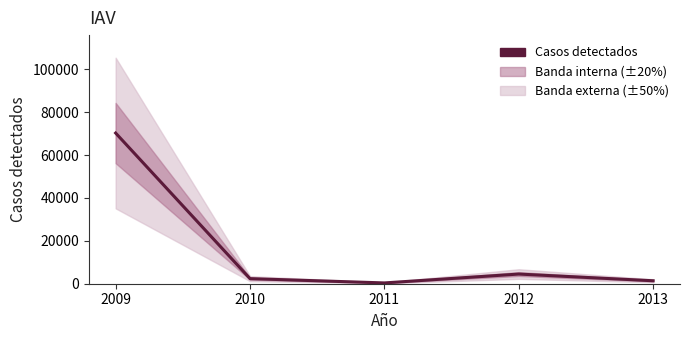

What is the average value?

15774